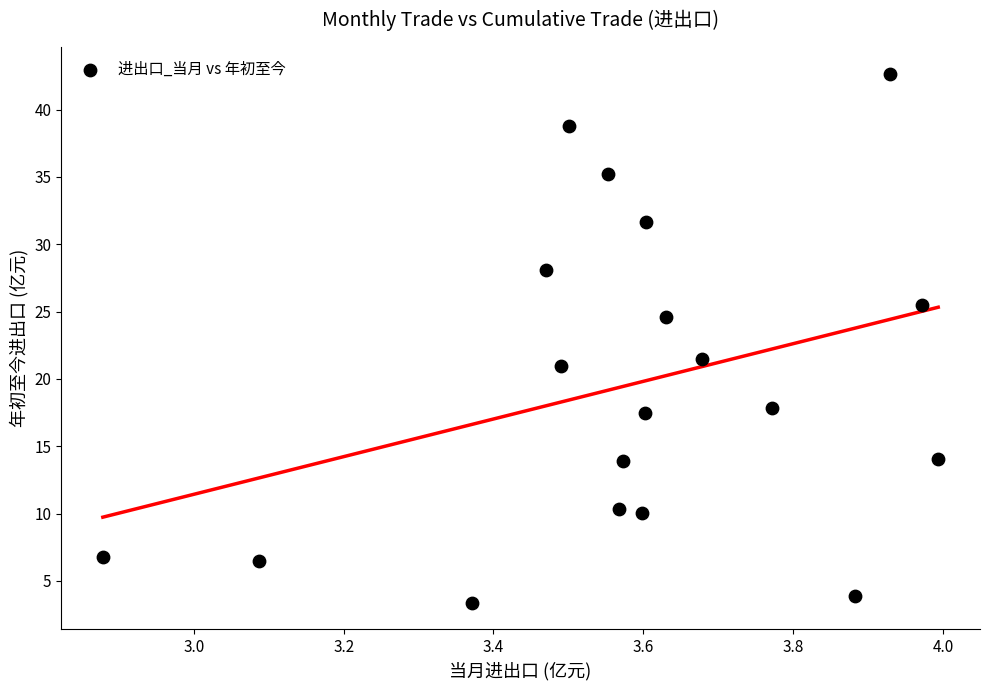

What is the range of X values (max minus min)?

1.1